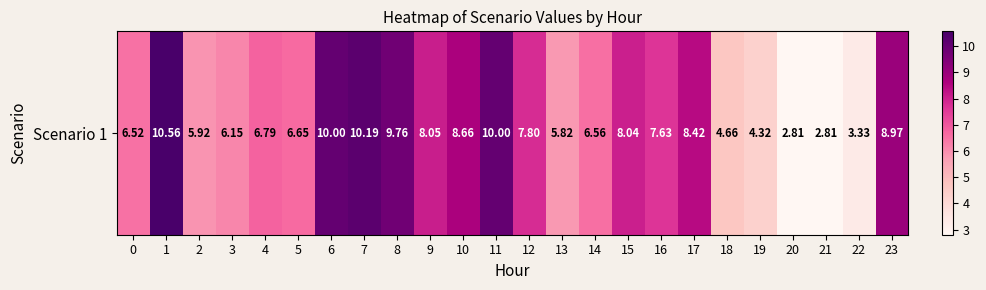

How many values are below 7?

12